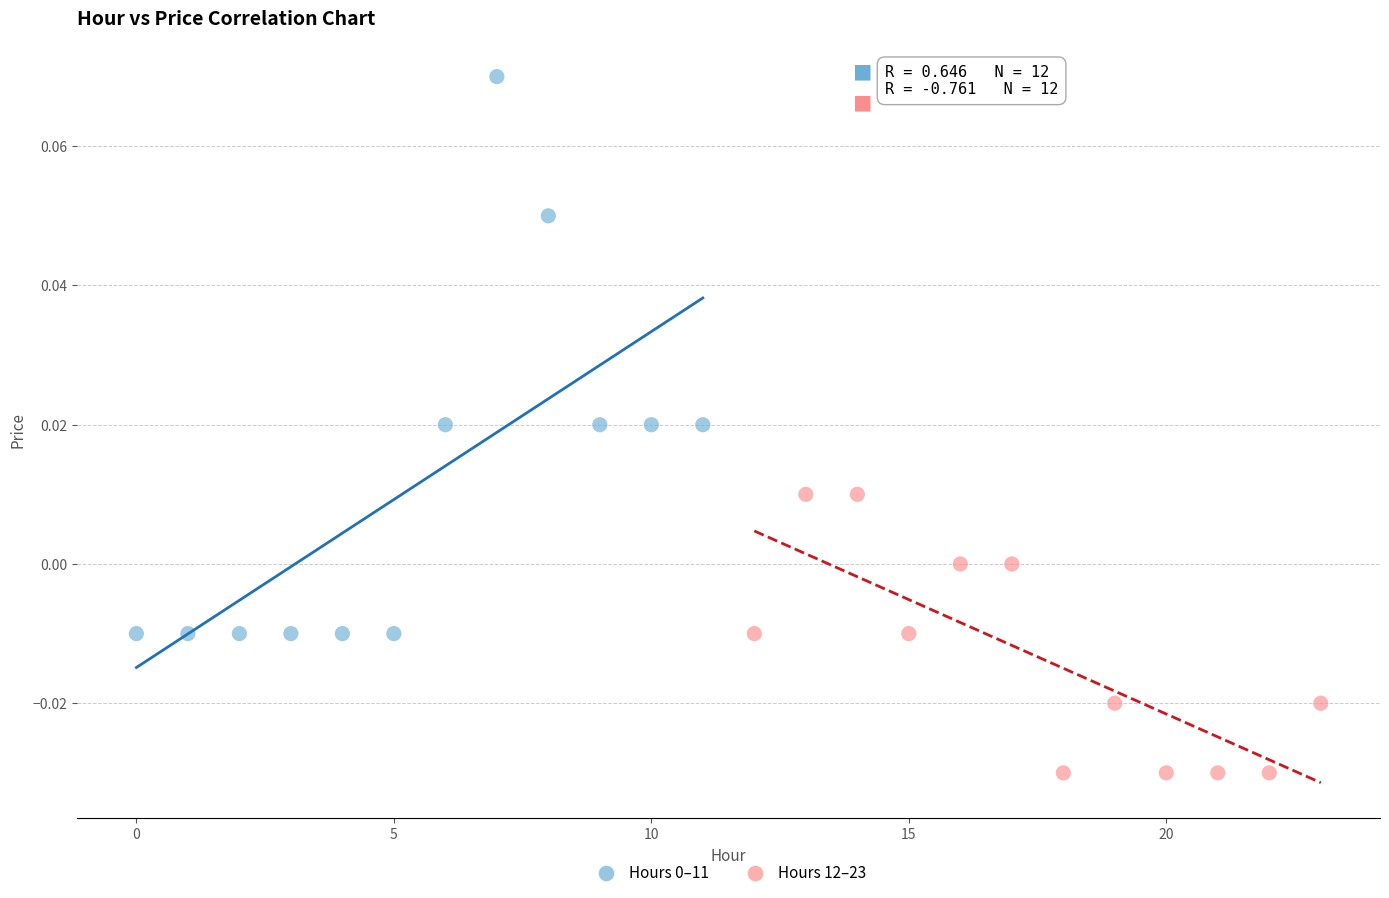

Which series reaches the minimum Y coordinate?

Hours 12–23